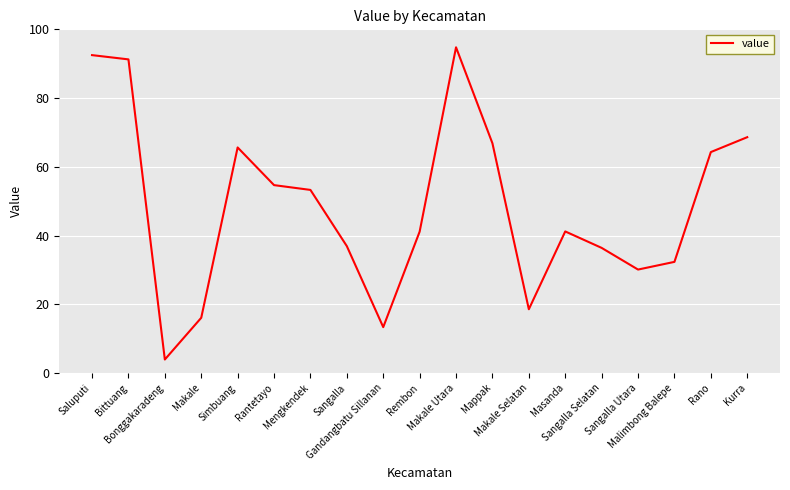

Approximately how many times larger is the value at Rantetayo compared to Rano?

0.9